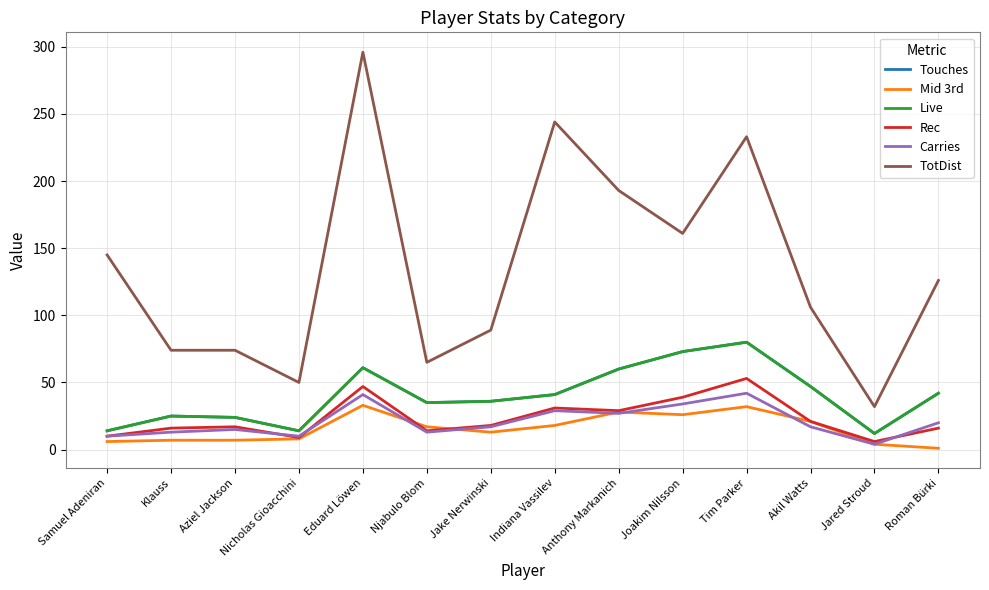

What is the difference between the maximum and minimum values in the Live series?

68